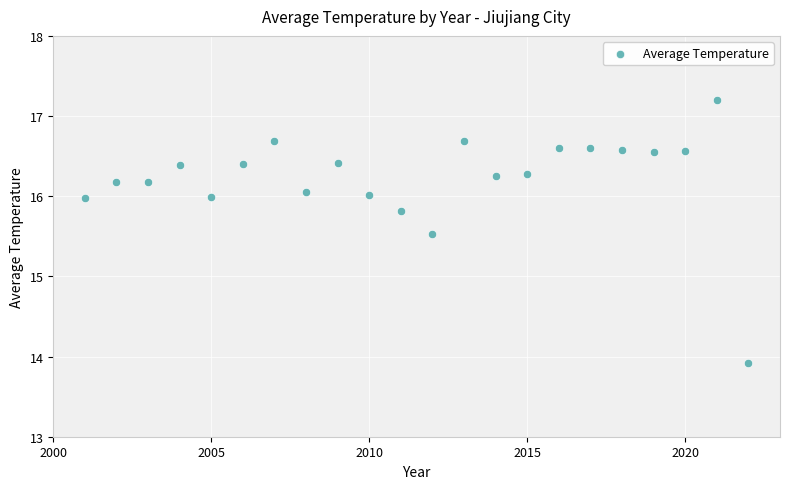

What is the range of Y values (max minus min)?

3.3